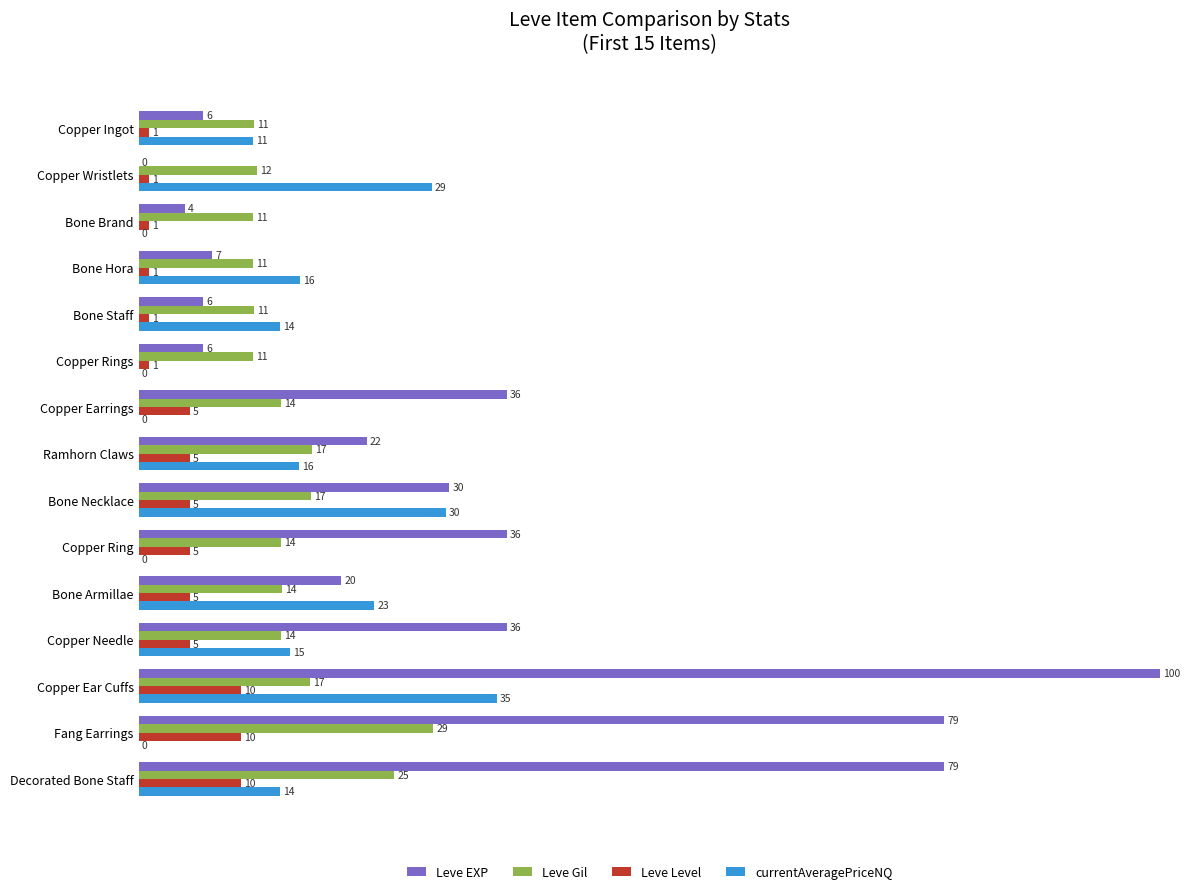

At which label does Leve EXP reach its peak?

Copper Ear Cuffs